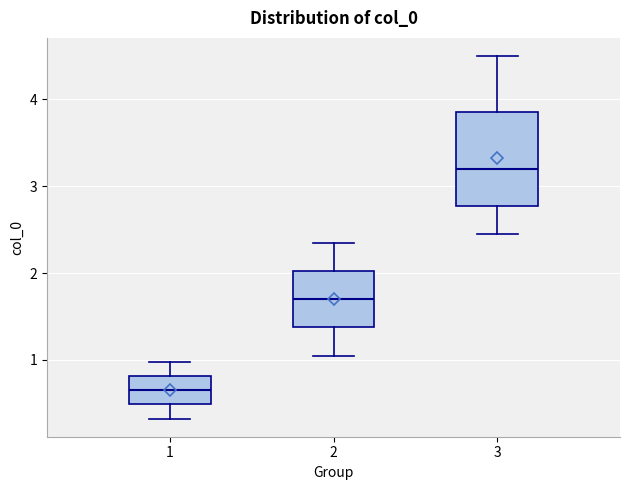

Which box has the lowest median line?

1